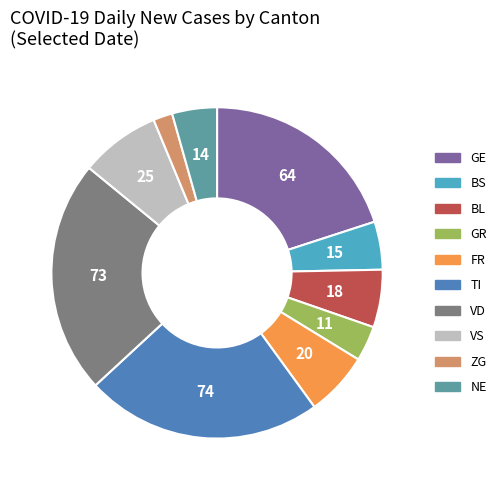

Between GR and GE, which is larger?

GE